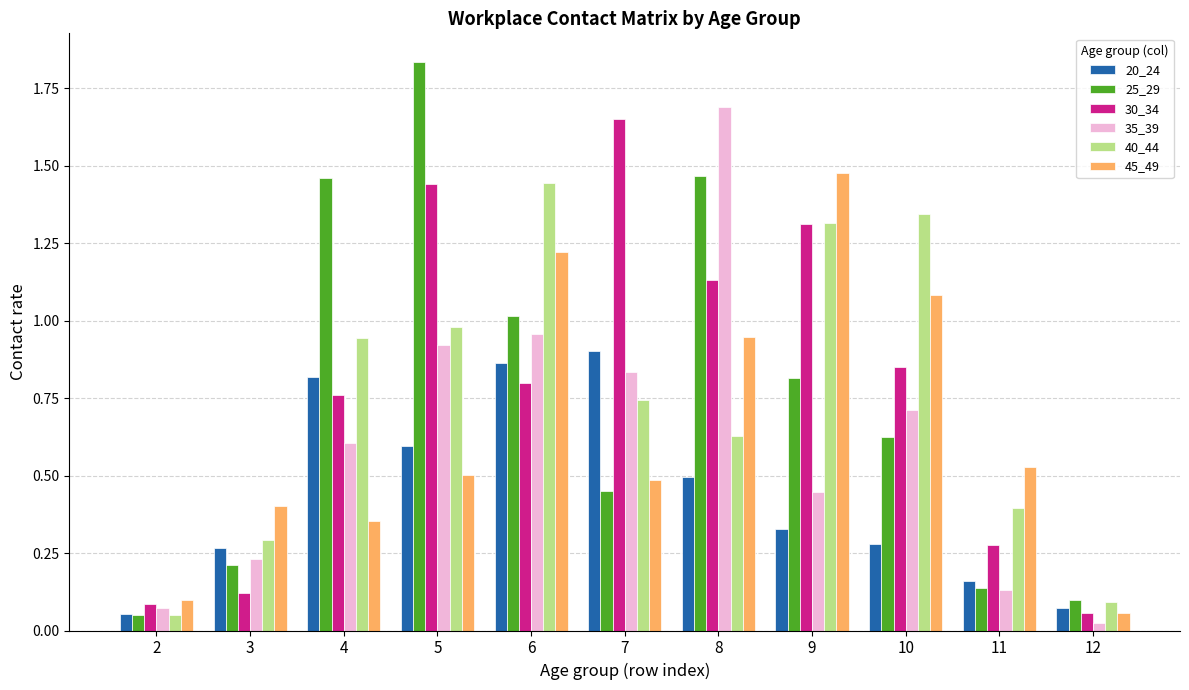

What is the difference between the maximum and second lowest values in the 35_39 series?

1.6